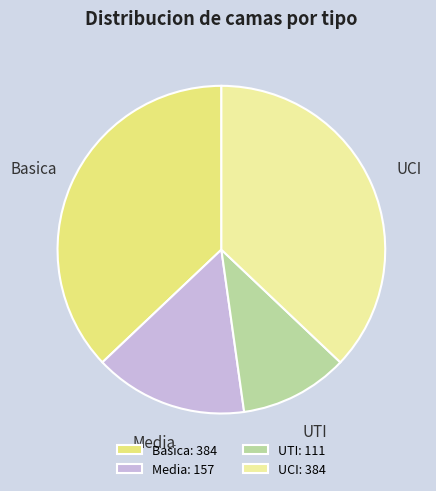

Count the number of slices in the pie.

4